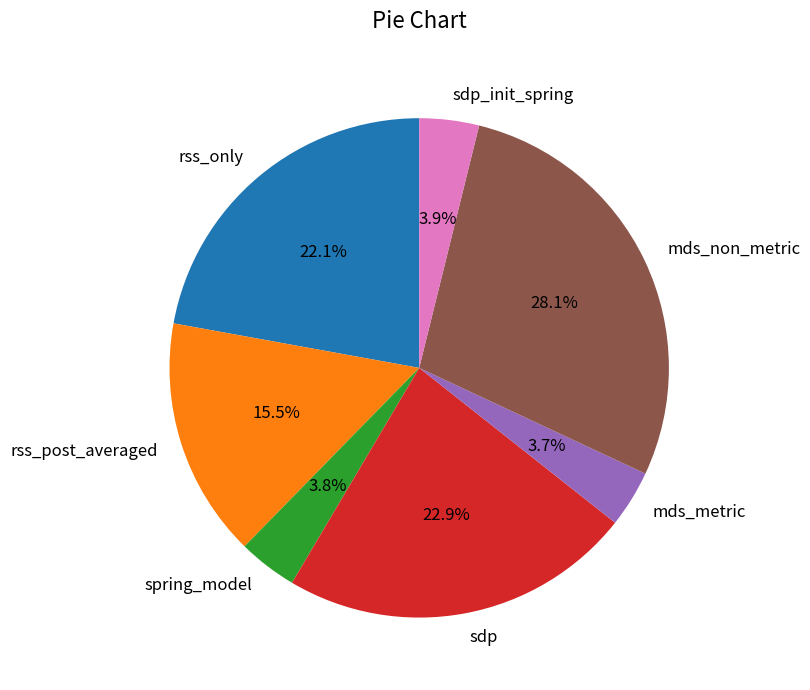

Do sdp_init_spring and rss_only together represent more than half of the pie?

No